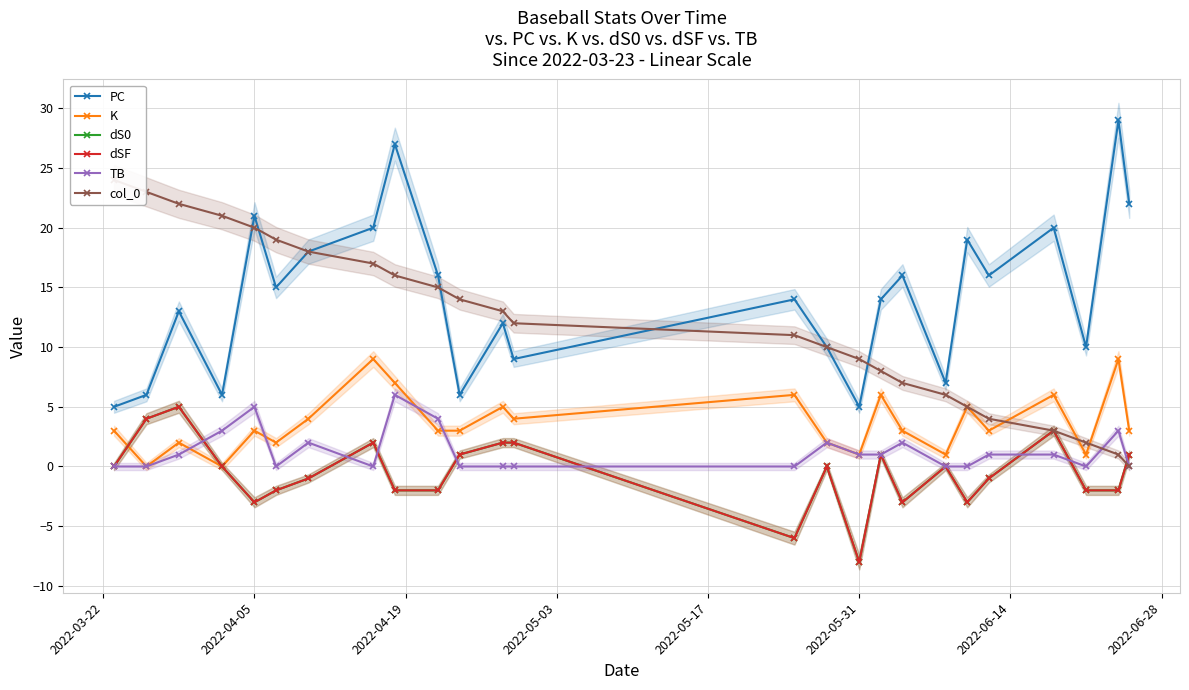

True or false: K and dS0 intersect in this chart.

True